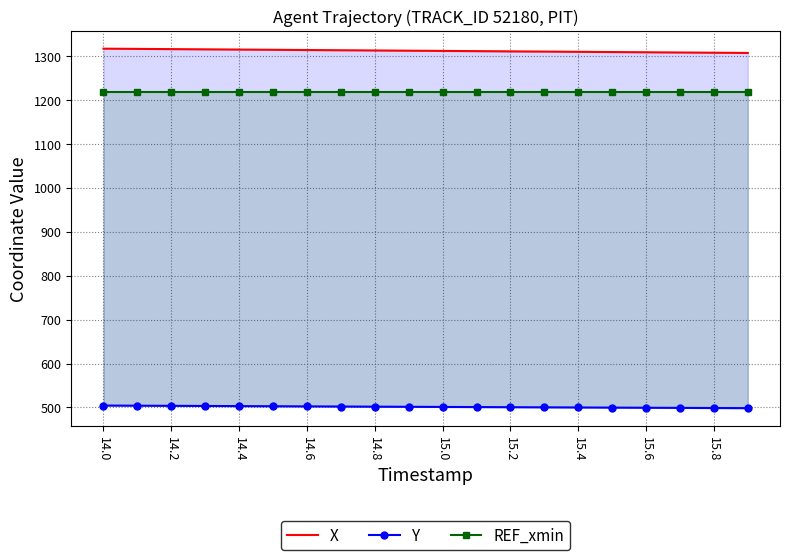

Which series has the largest range (max minus min)?

X